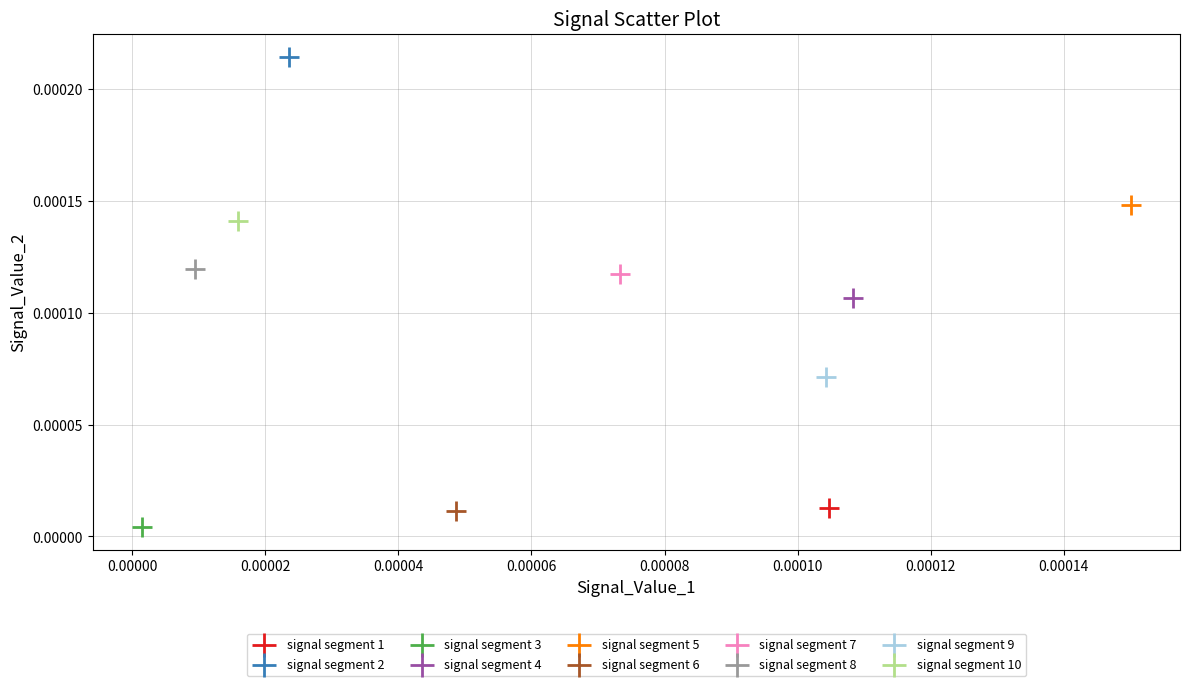

What are all the series names shown in the legend?

signal segment 1, signal segment 2, signal segment 3, signal segment 4, signal segment 5, signal segment 6, signal segment 7, signal segment 8, signal segment 9, signal segment 10